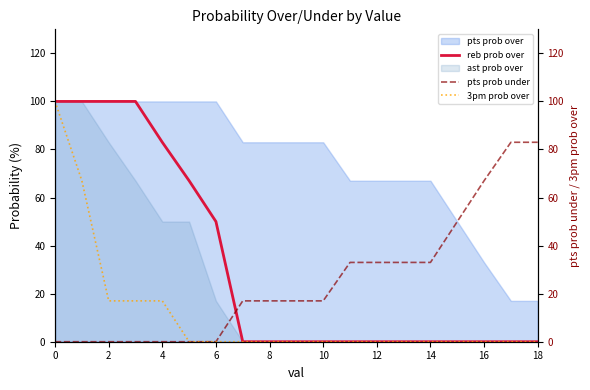

How many 3pm prob over values are between 0 and 17?

17